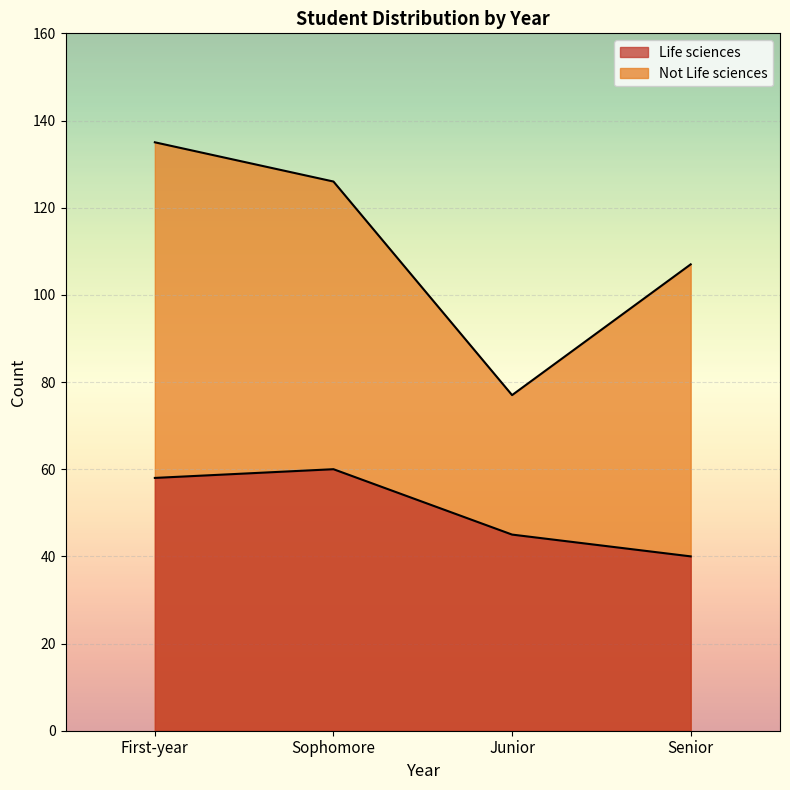

Reading left to right, extract all data points from this chart.

Life sciences: 58	60	45	40
Not Life sciences: 135	126	77	107